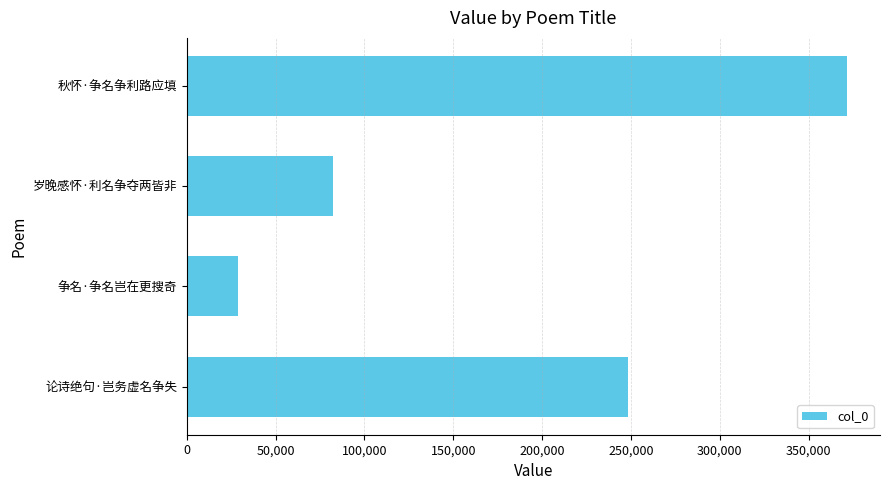

Is it true that the value at 争名·争名岂在更搜奇 is 14776?

False